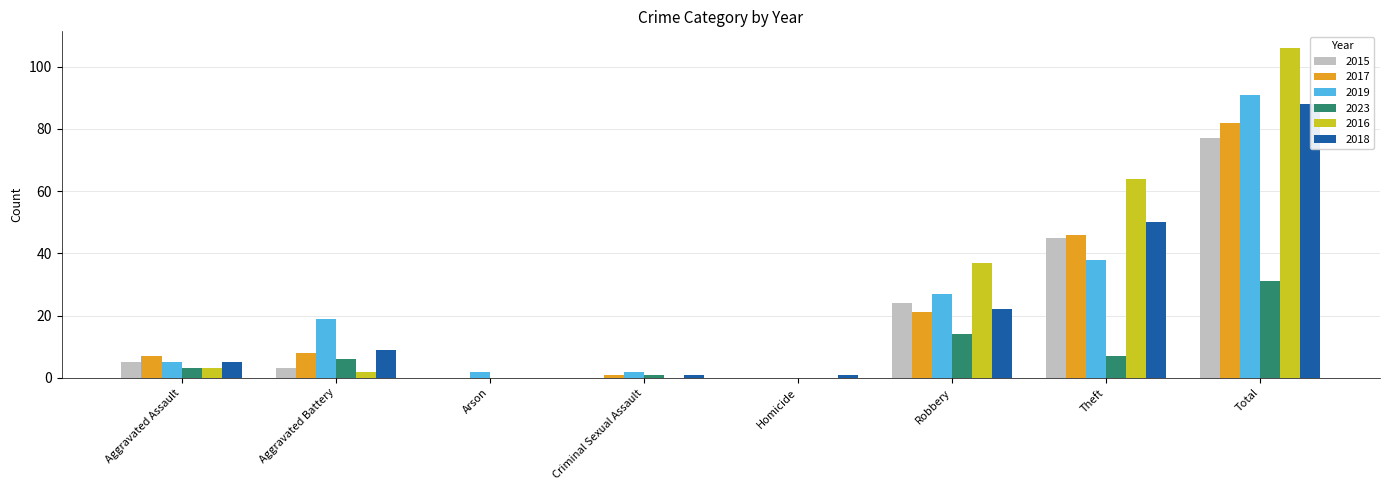

Count the number of data series in this chart.

6